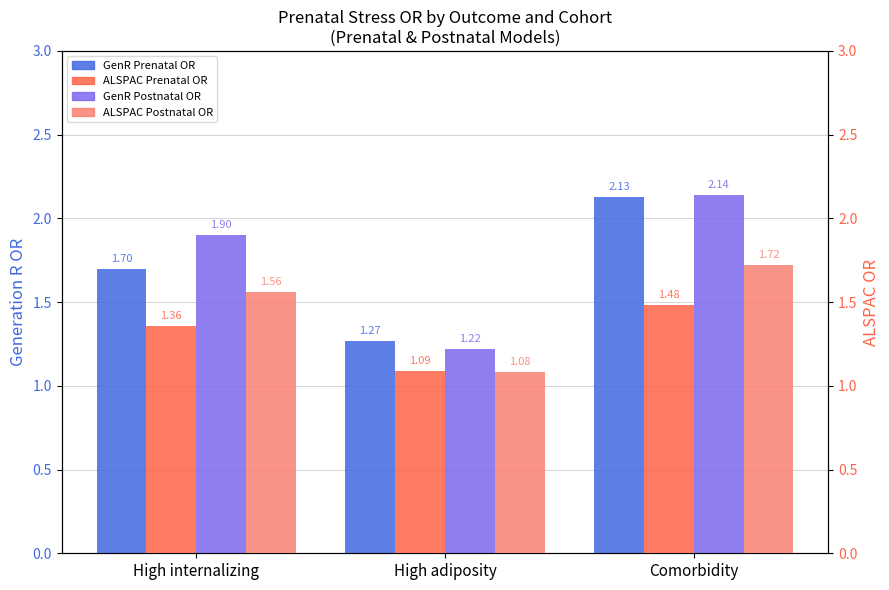

How many bars are there in each group?

4